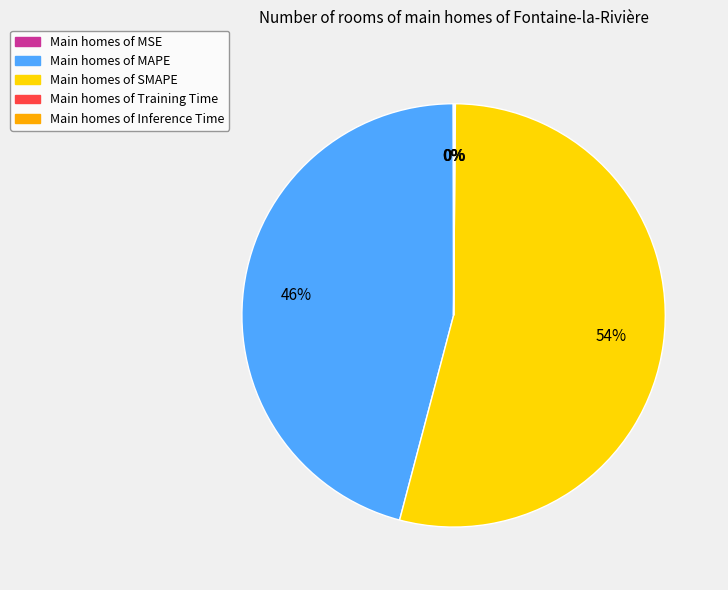

The Main homes of MAPE slice represents 46% of the pie. True or false?

True